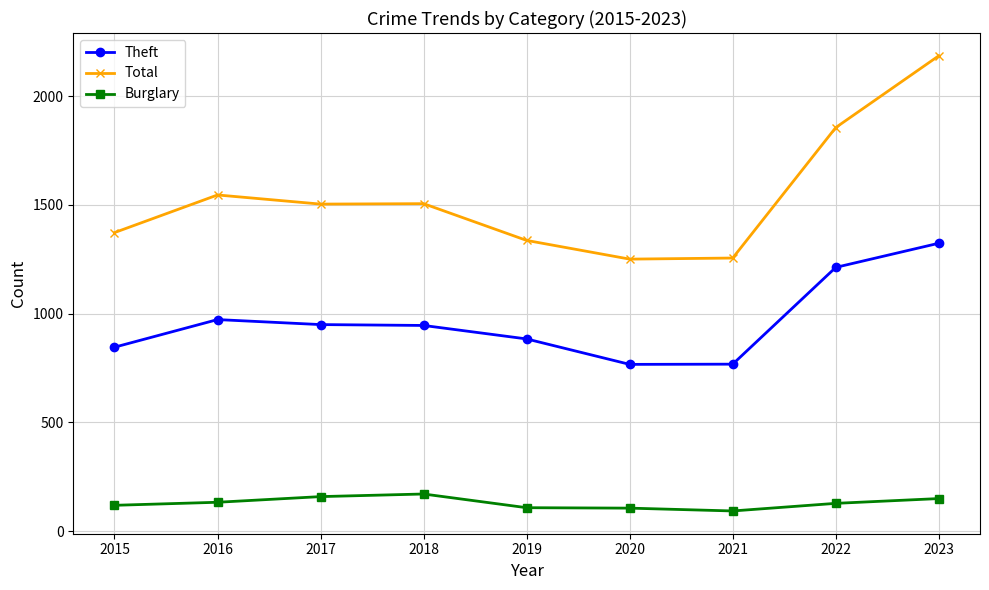

What is the difference between the Burglary values at 2018 and 2023?

21